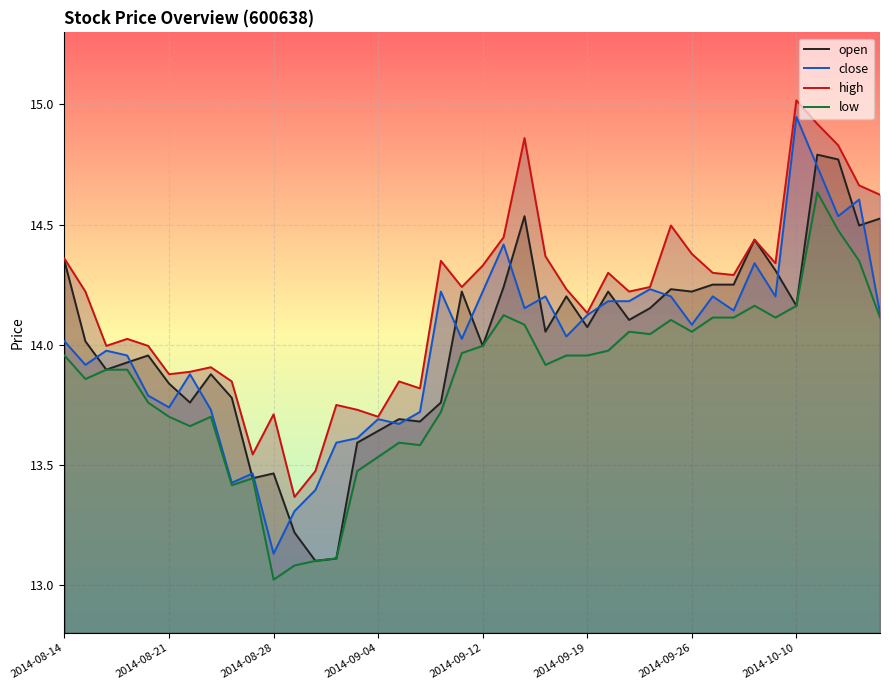

The value of close at 2014-09-04 is 20.7. True or false?

False